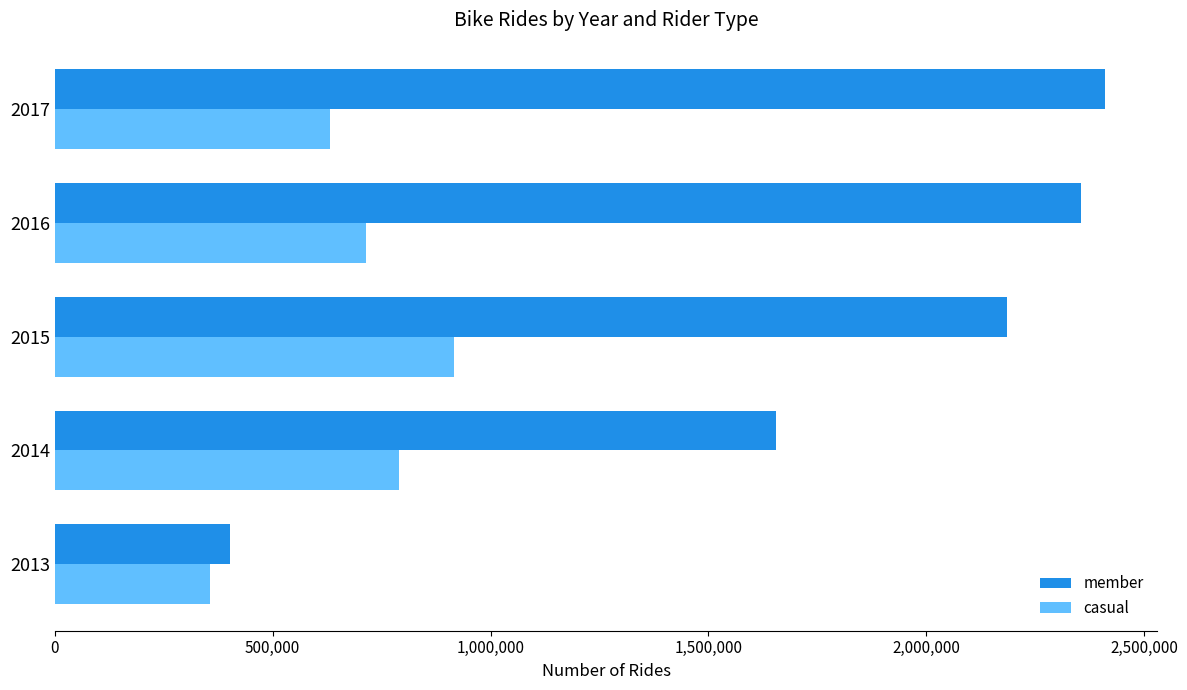

What is the difference between the second highest and minimum values in the member series?

1954579